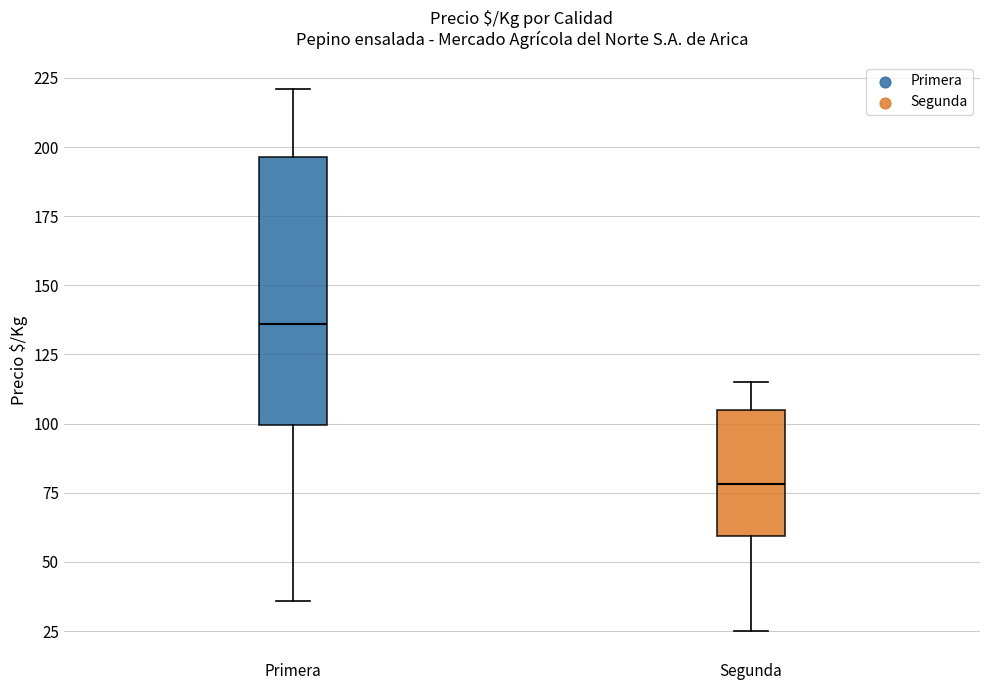

Where does the median line of the box for Segunda sit on the y-axis? The values are not printed on the chart, so give them approximately, as read against the axis.

80